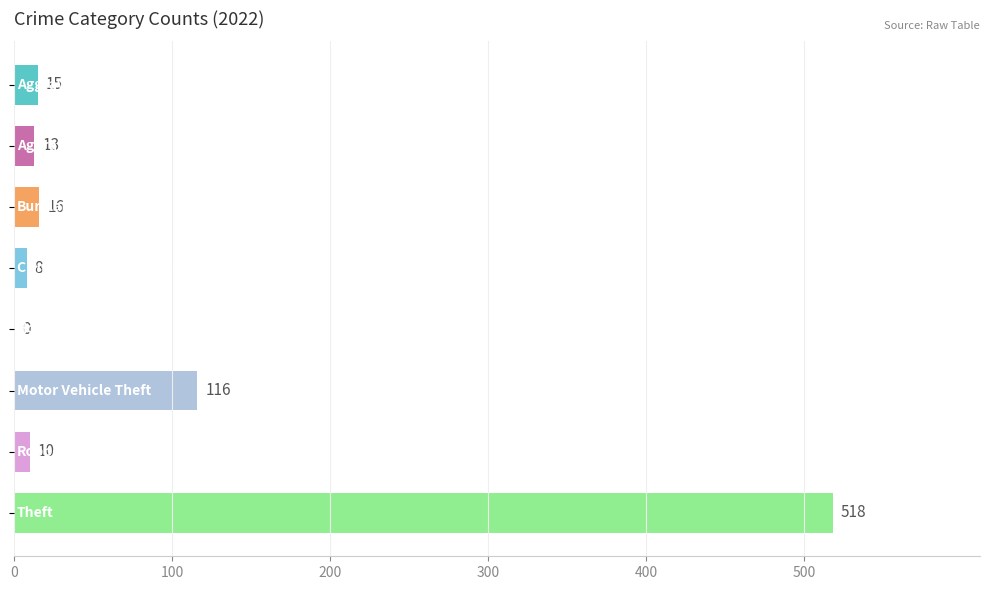

Count the number of data series in this chart.

1